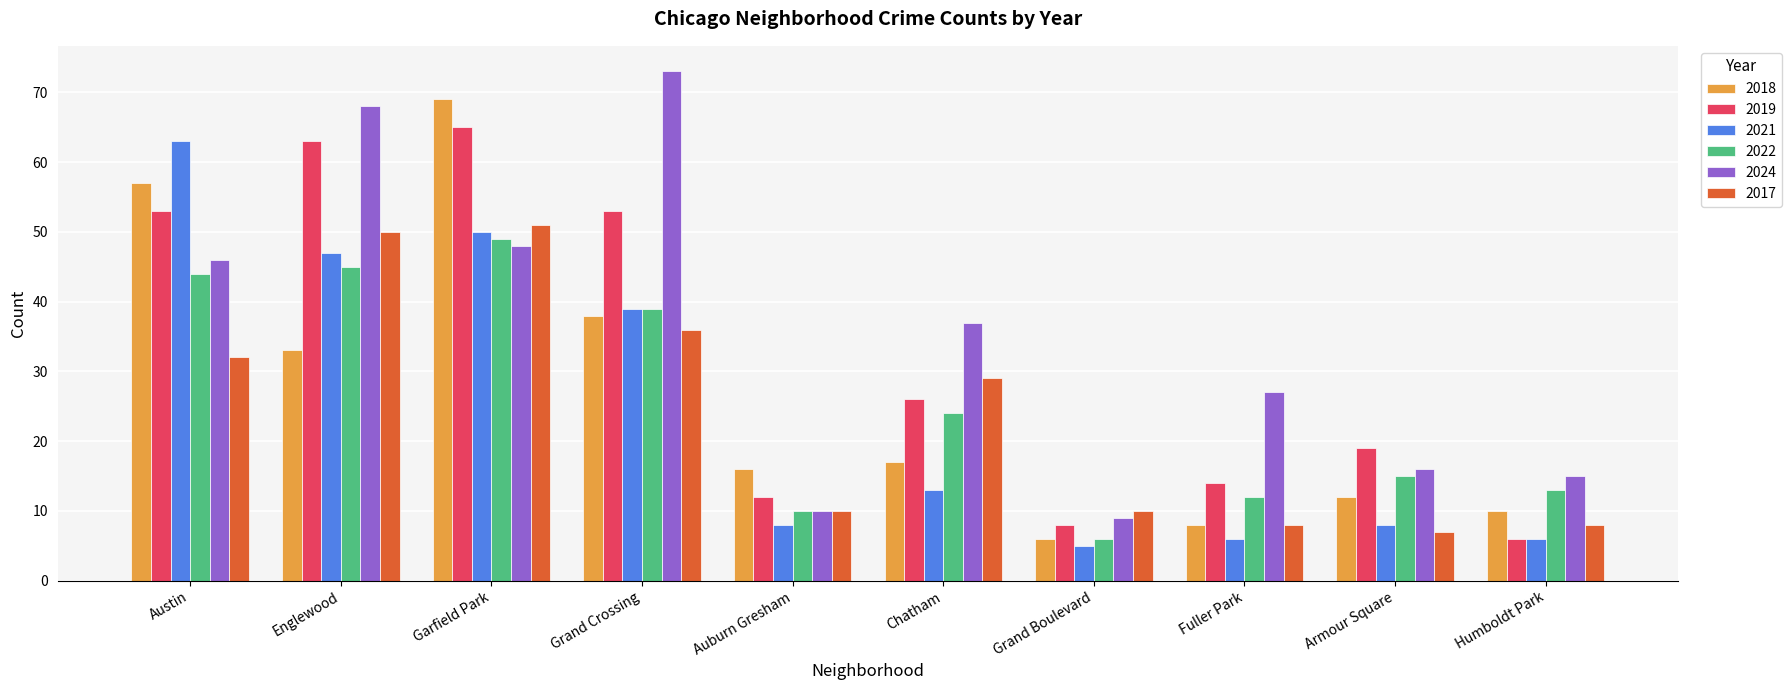

How many bars are there in each group?

6